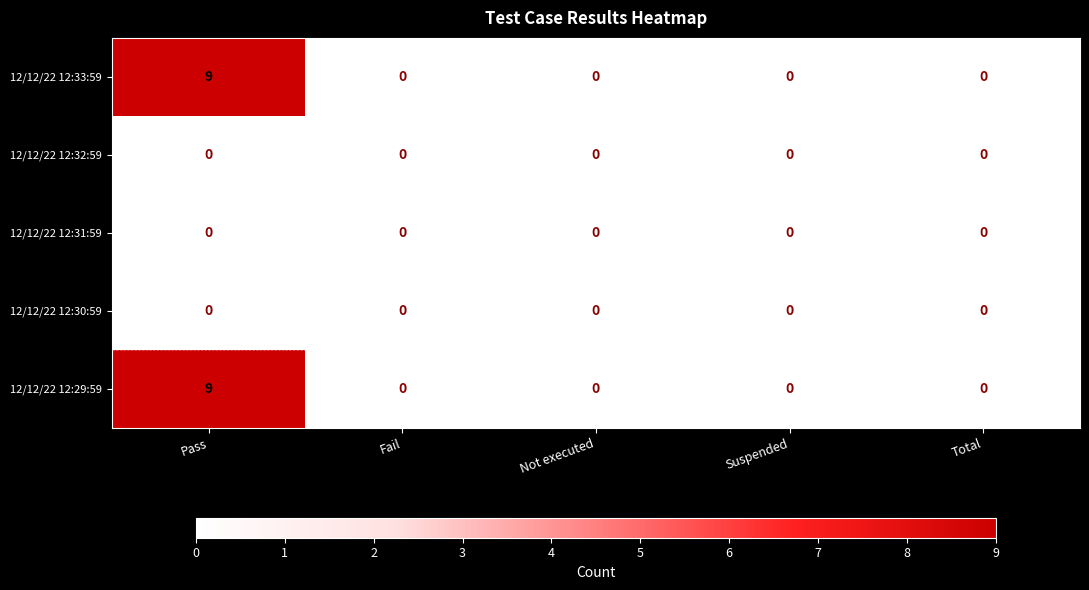

Which category has the highest value across all series?

Pass